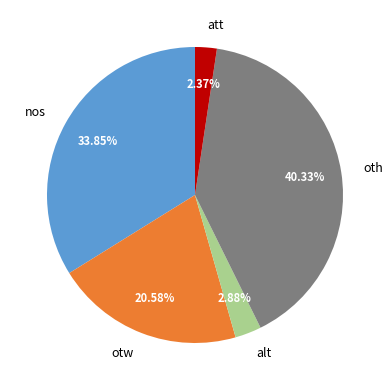

To the nearest percent, what percentage of the pie is otw?

21%